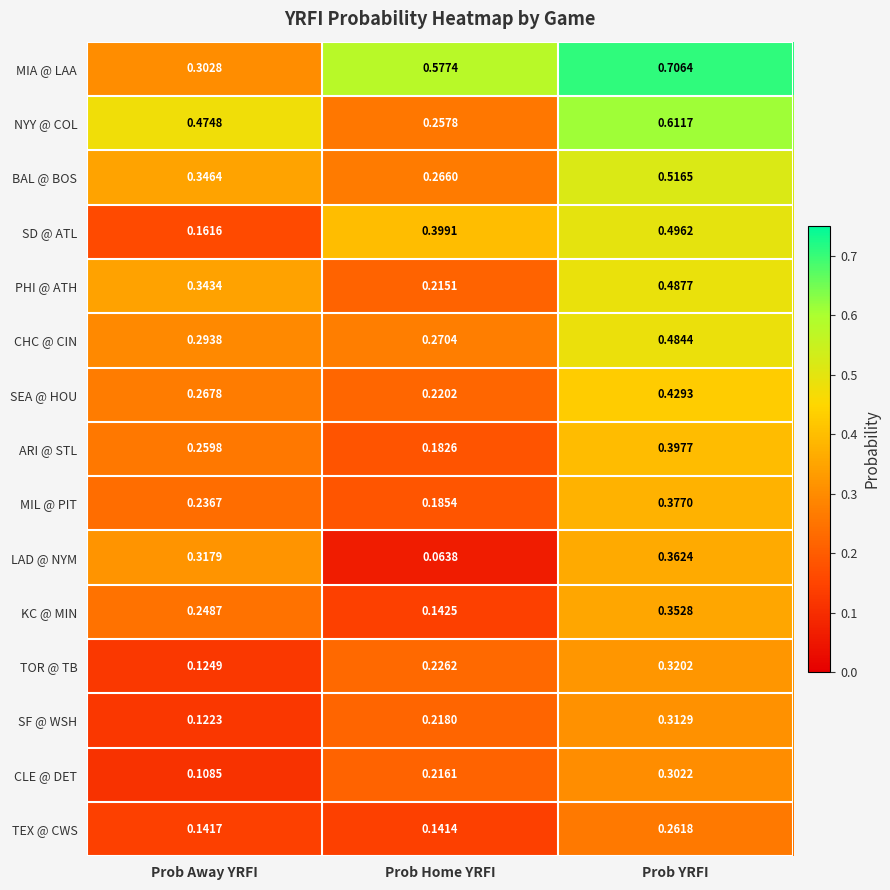

Which category has the lowest value in the KC @ MIN series?

Prob Home YRFI